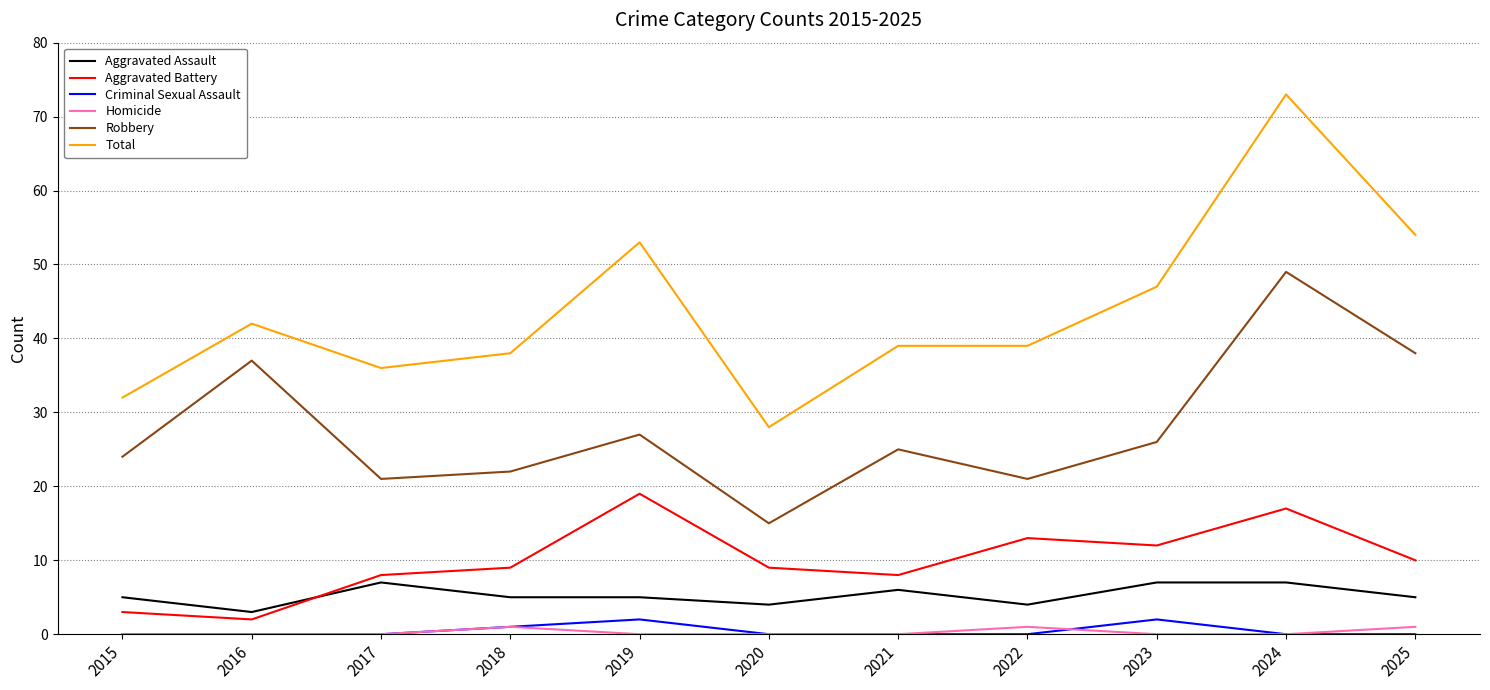

Which series changed the most between 2015 and 2025?

Total